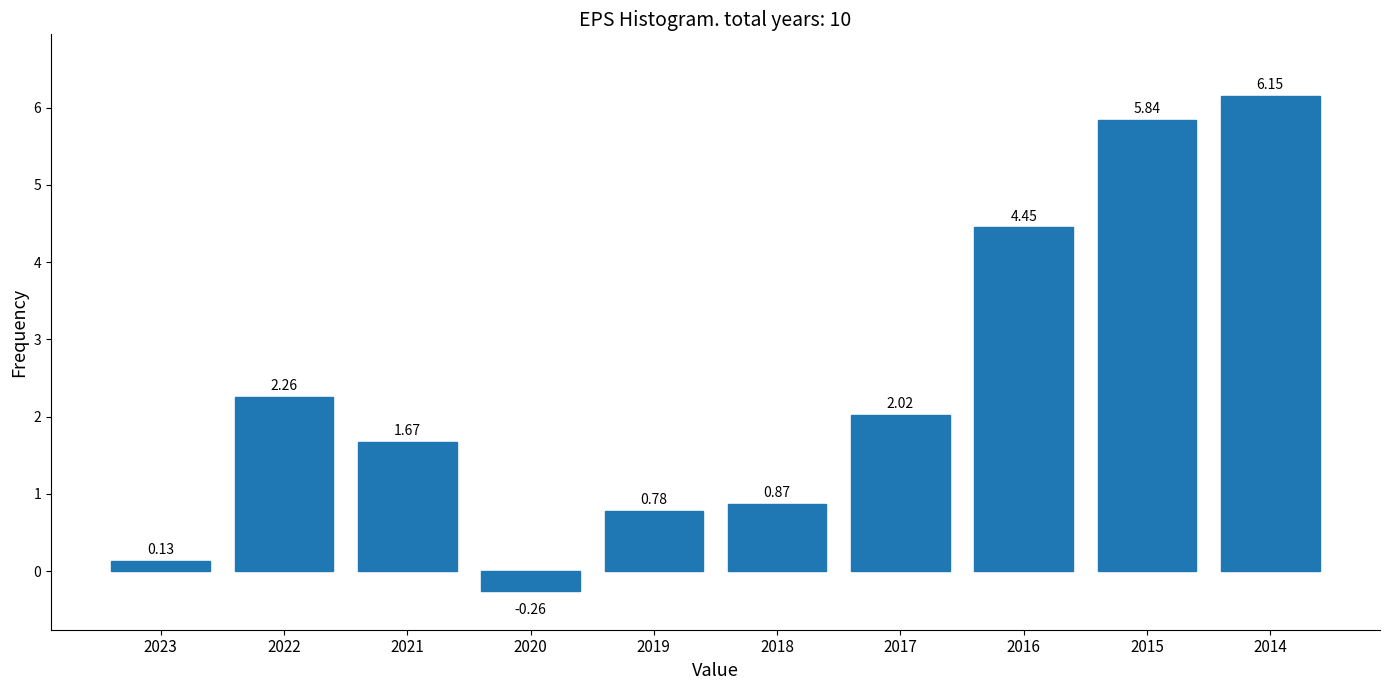

What is the sum of all values?

23.9